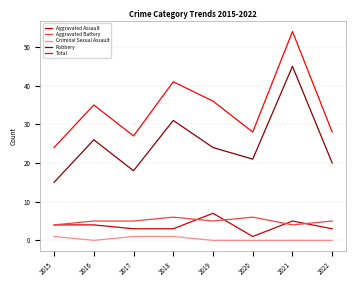

What is the difference between the Aggravated Assault values at 2022 and 2016?

1